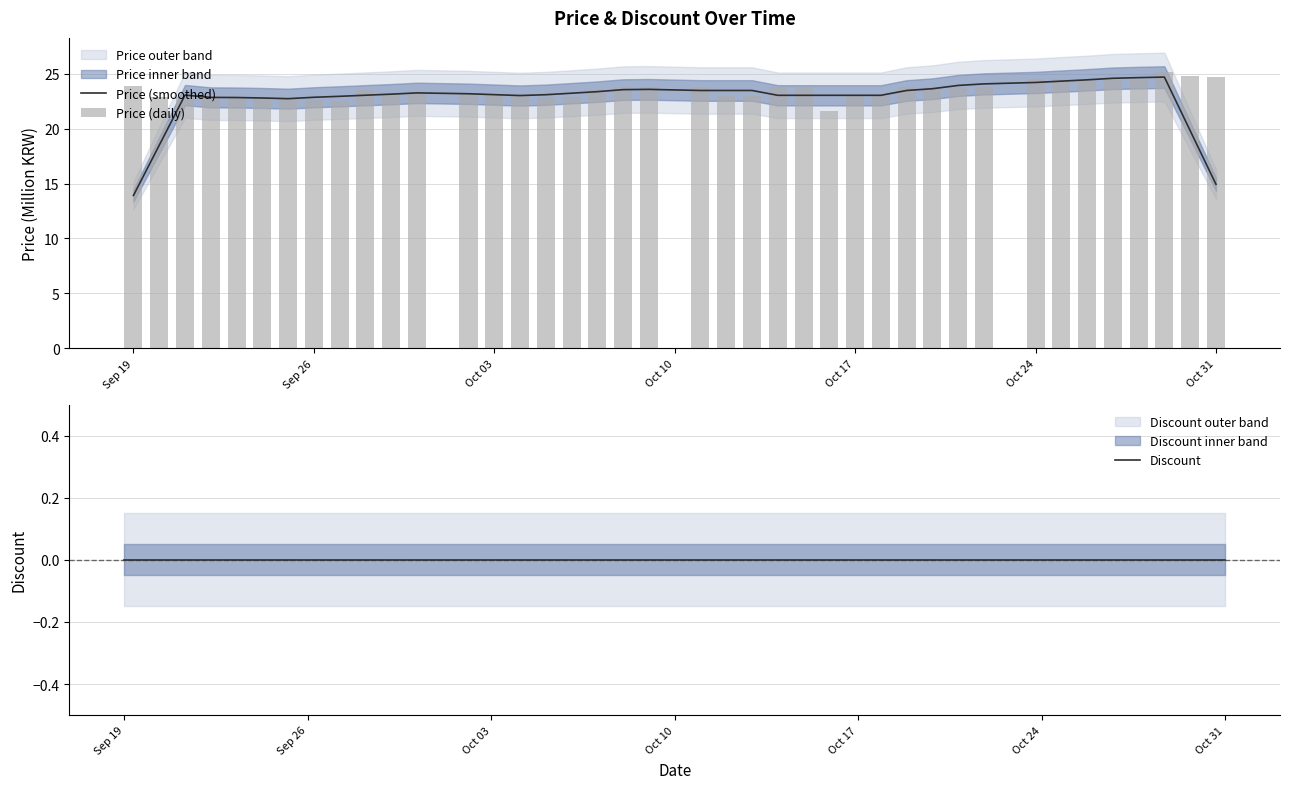

True or false: Price (smoothed) has a value of 23.0 at Oct 17.

True